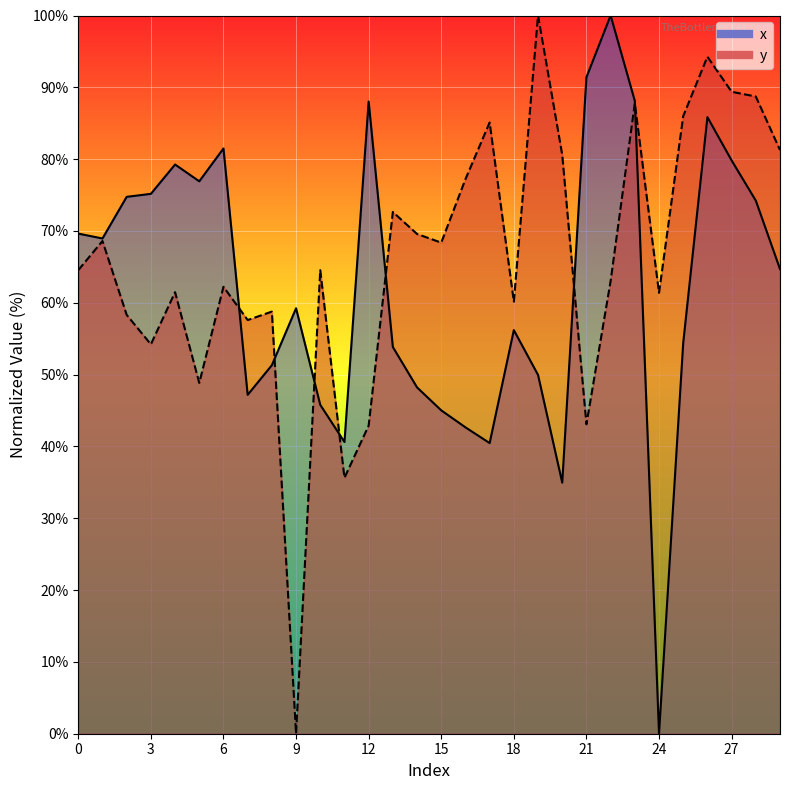

In x, how many points are higher than both neighbors (excluding endpoints)?

7